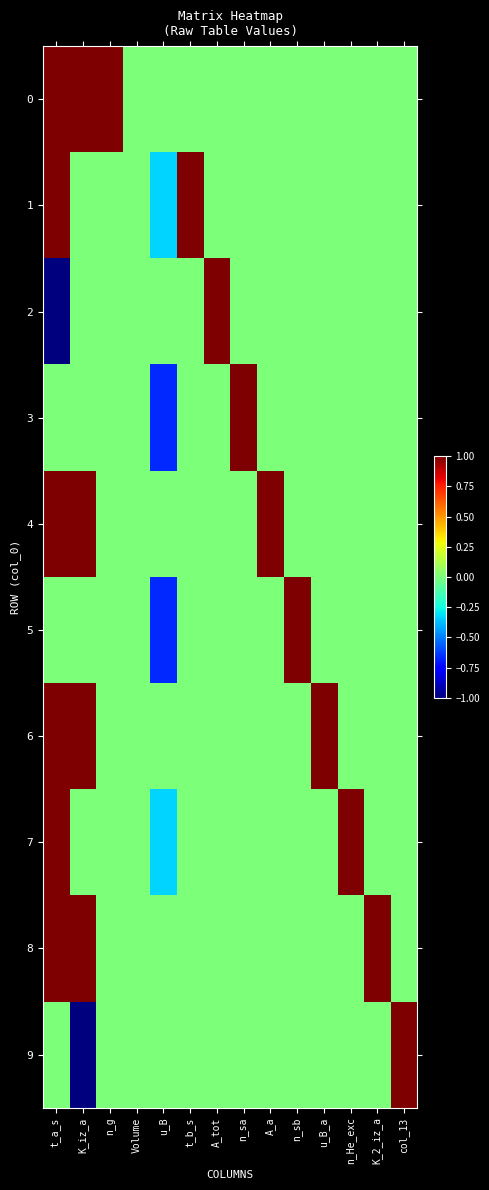

What is the total value across all series at u_B?

-2.0